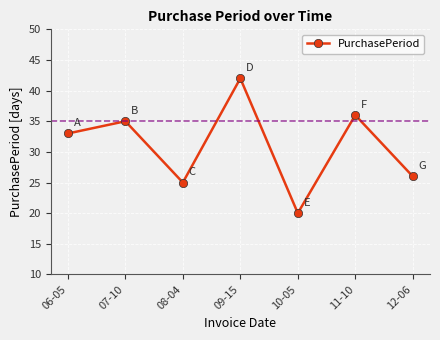

What is the label of the 6th point from the right?

07-10